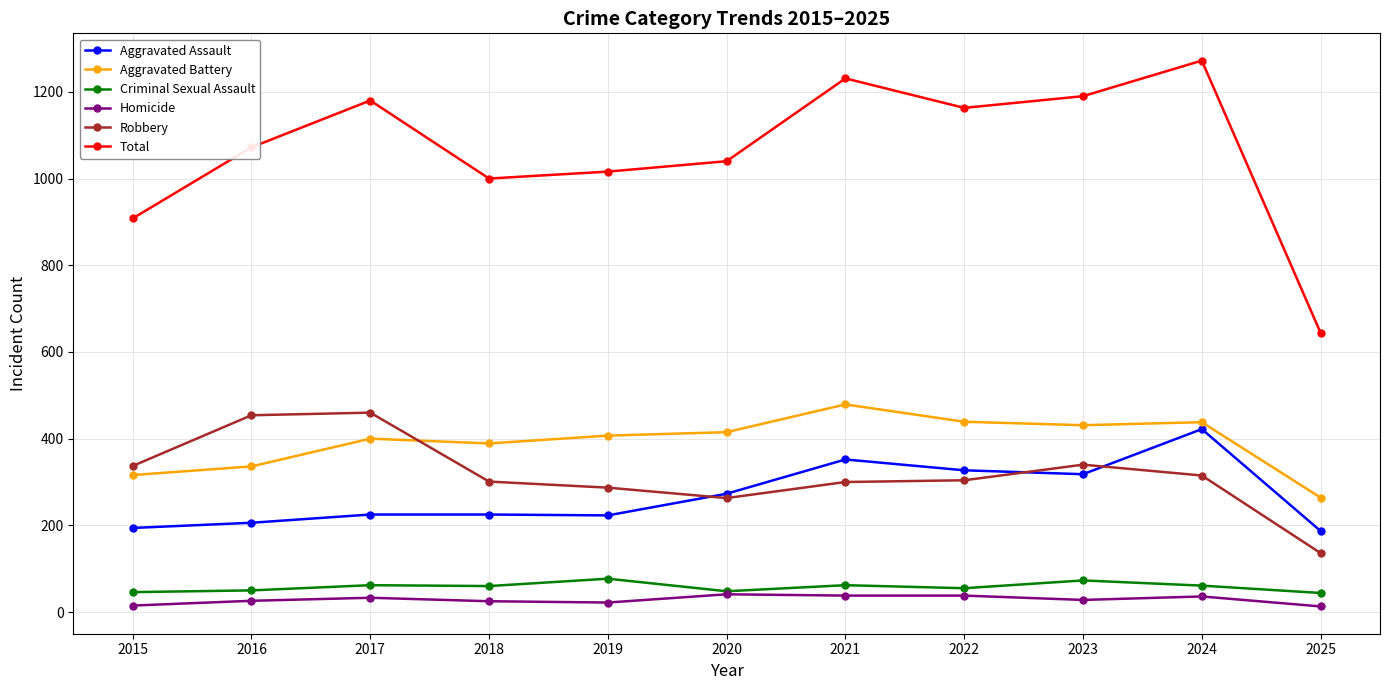

Is it true that Aggravated Assault equals 125 at 2021?

False